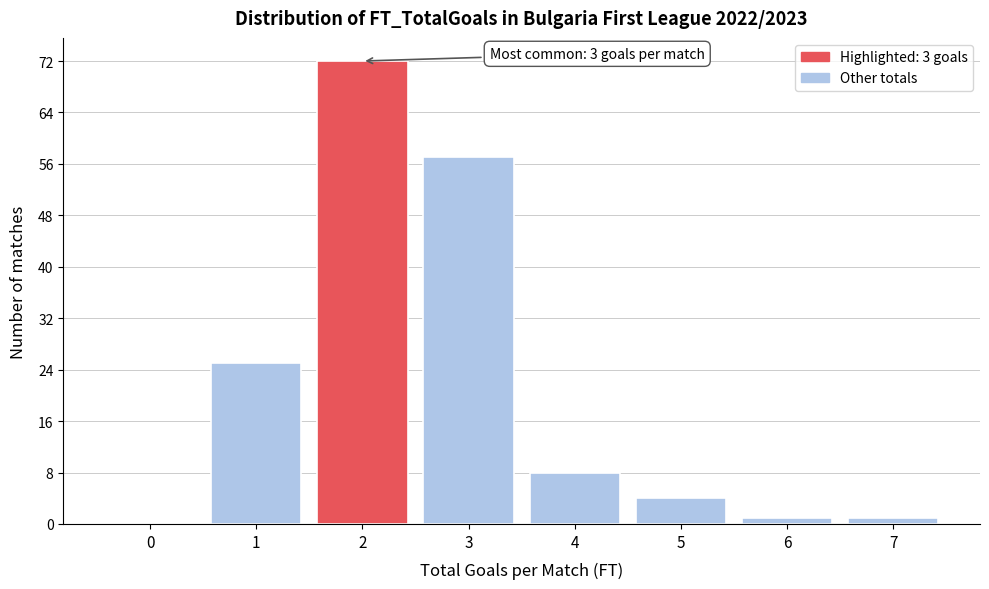

Reading left to right, what are all the values shown in this chart?

0=0	1=25	2=72	3=57	4=8	5=4	6=1	7=1